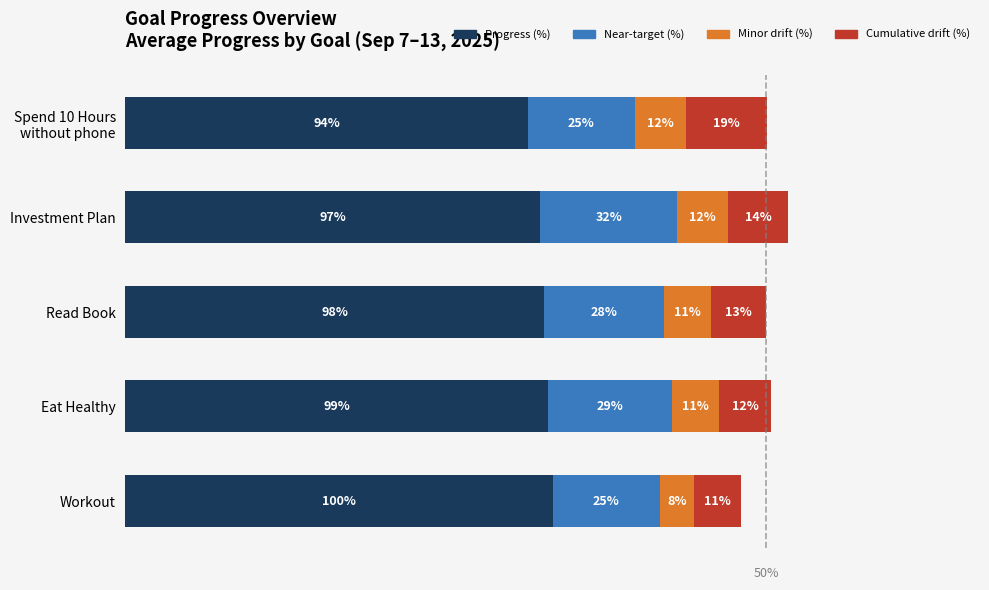

At which label does Progress (%) reach its peak?

Workout